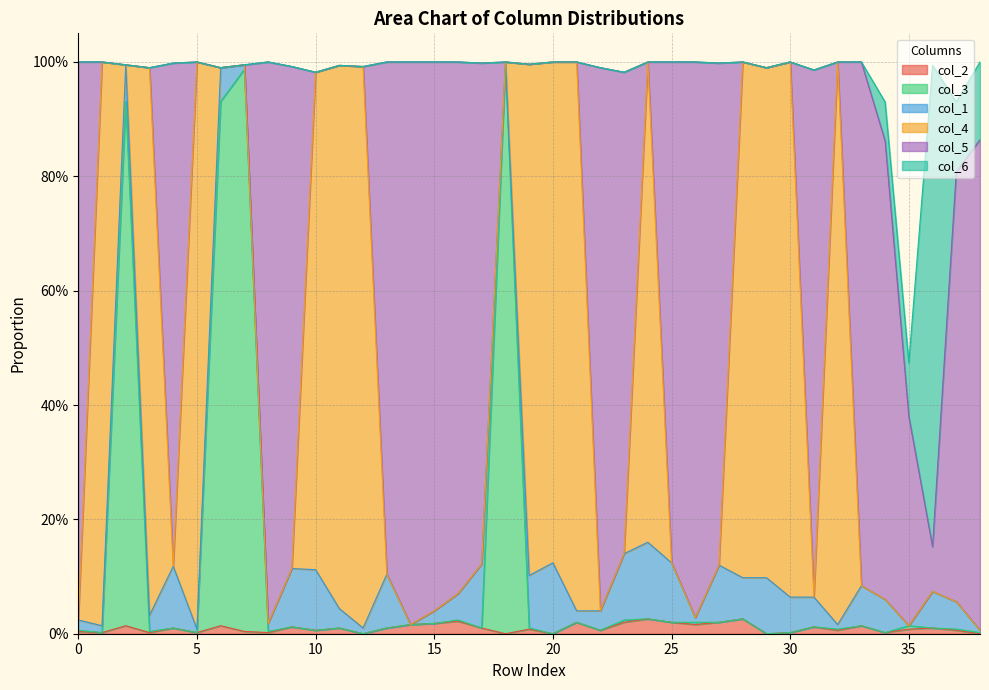

At 15, list the series in order from smallest to largest.

col_3, col_4, col_6, col_2, col_1, col_5